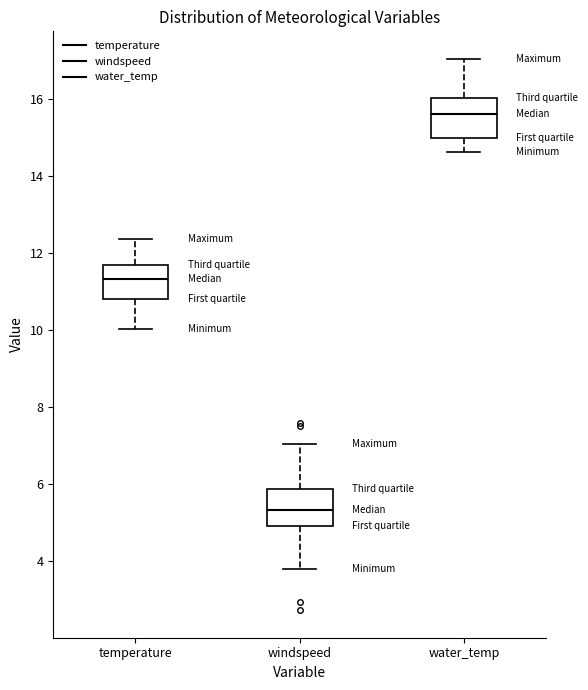

Reading left to right, transcribe this box plot: for each box, give where its median line is, the range the box spans, and where its two whiskers end, as read against the y-axis. The values are not printed on the chart, so give them approximately, as read against the axis.

temperature: median 11.4, box 10.8 to 11.6, whiskers 10.0 to 12.4
windspeed: median 5.4, box 5.0 to 5.8, whiskers 3.8 to 7.0
water_temp: median 15.6, box 15.0 to 16.0, whiskers 14.6 to 17.0